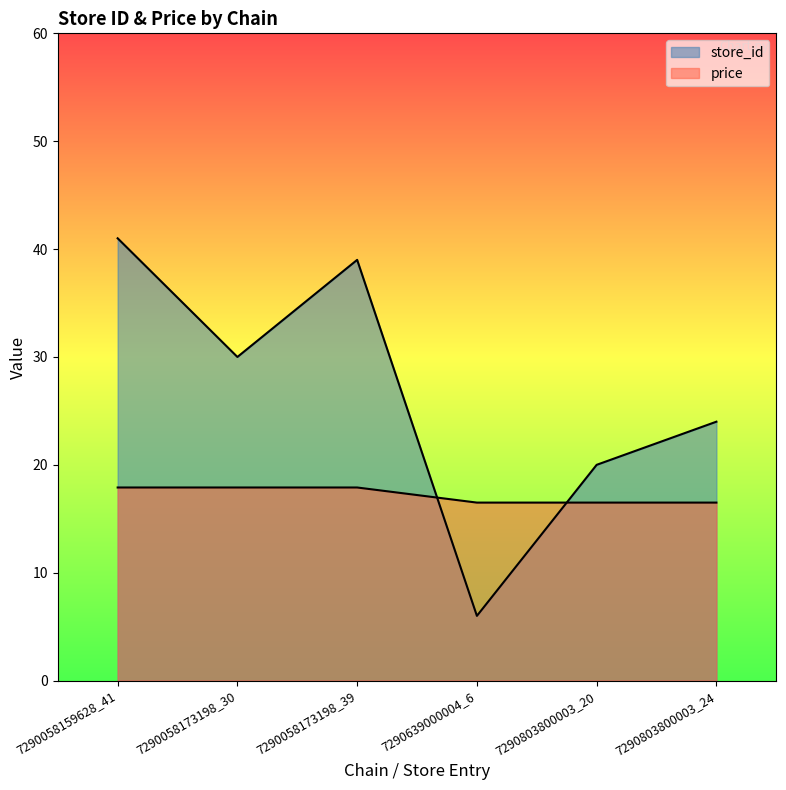

What is the label of the 2nd point from the left?

7290058173198_30